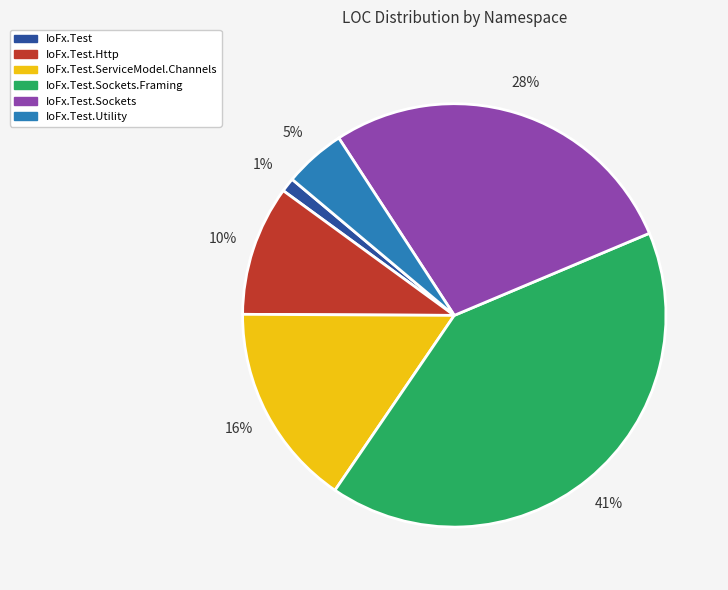

Which has a higher value, IoFx.Test.Http or IoFx.Test.Utility?

IoFx.Test.Http